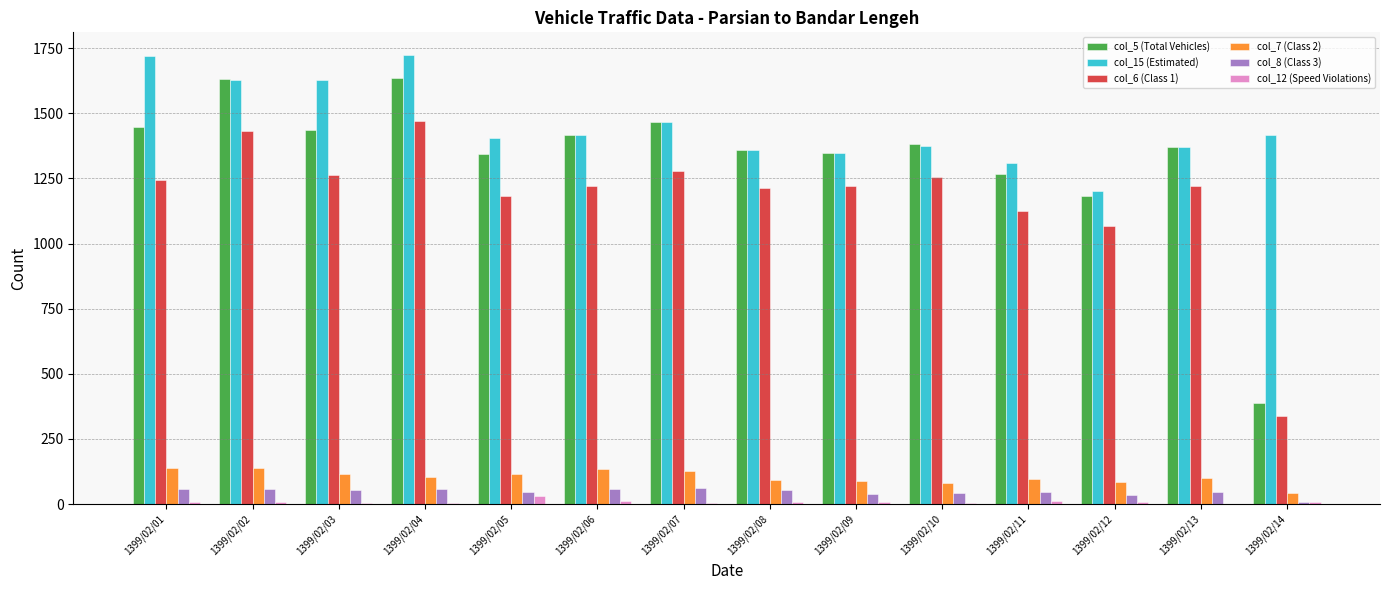

Is it true that col_15 (Estimated) equals 1465 at 1399/02/07?

True